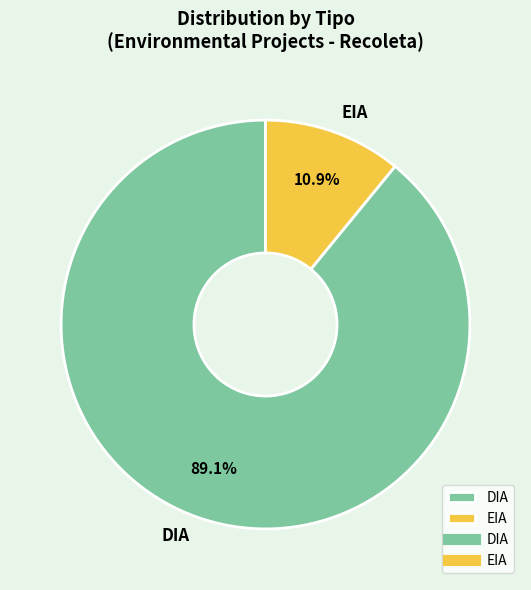

How many slices are in this pie chart?

2